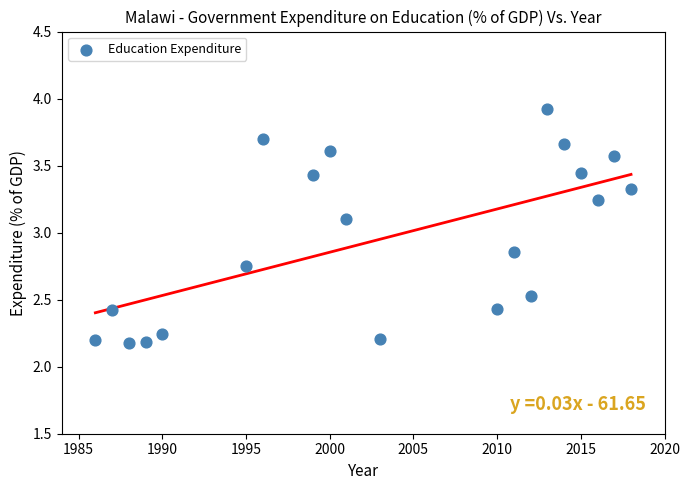

What is the range of X values (max minus min)?

32.0